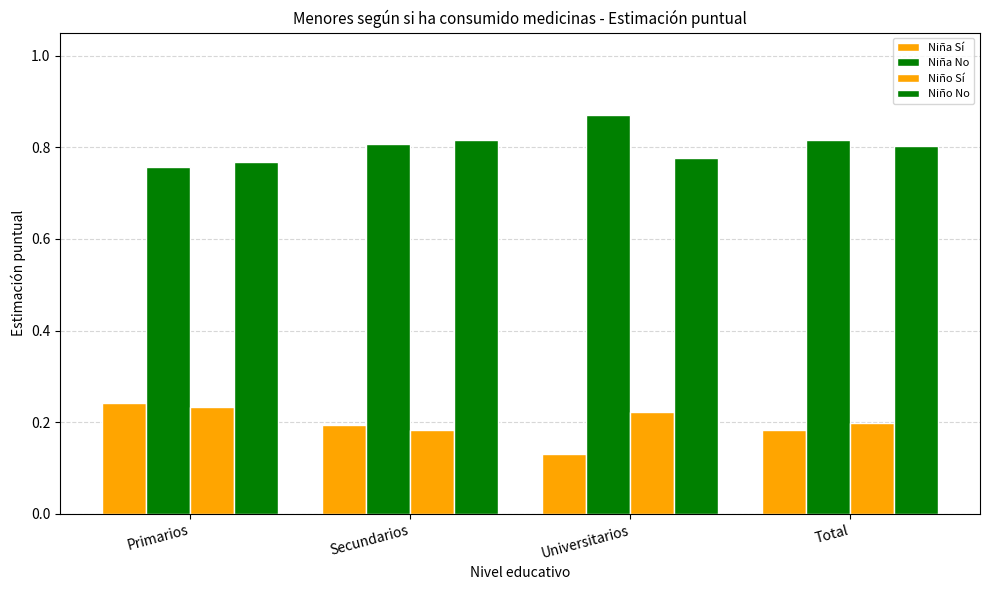

At Total, list the series in order from smallest to largest.

Niña Sí, Niño Sí, Niño No, Niña No